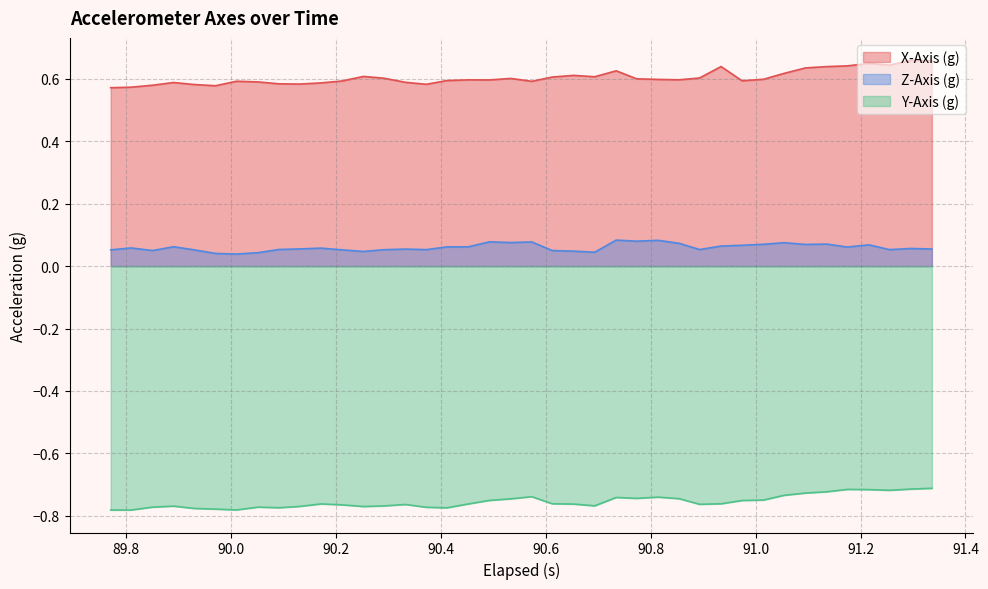

True or false: Y-Axis (g) has more than 0 interior local peaks.

True